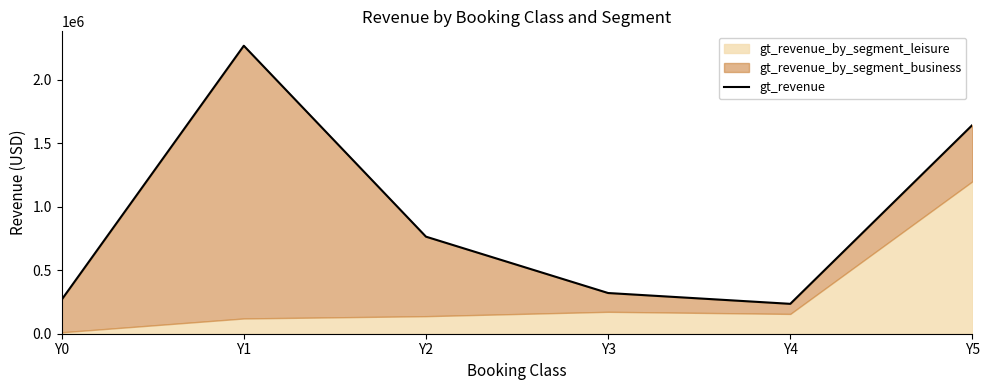

True or false: the data has more than 1 interior local peaks.

False